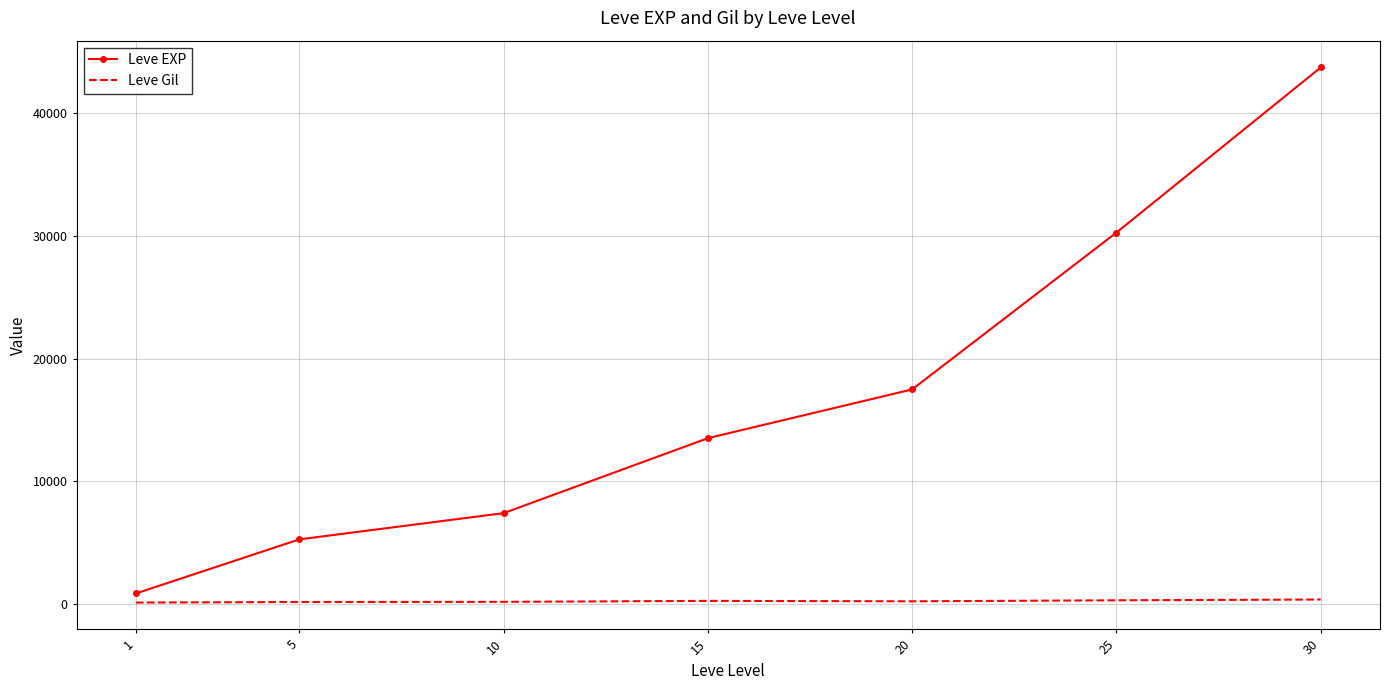

What is the maximum value for Leve Gil?

361.0